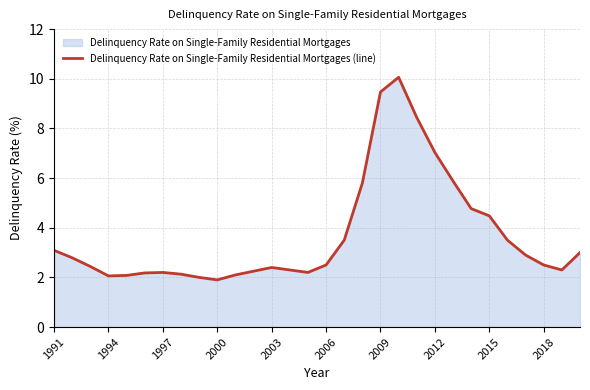

What is the smallest value displayed?

1.9